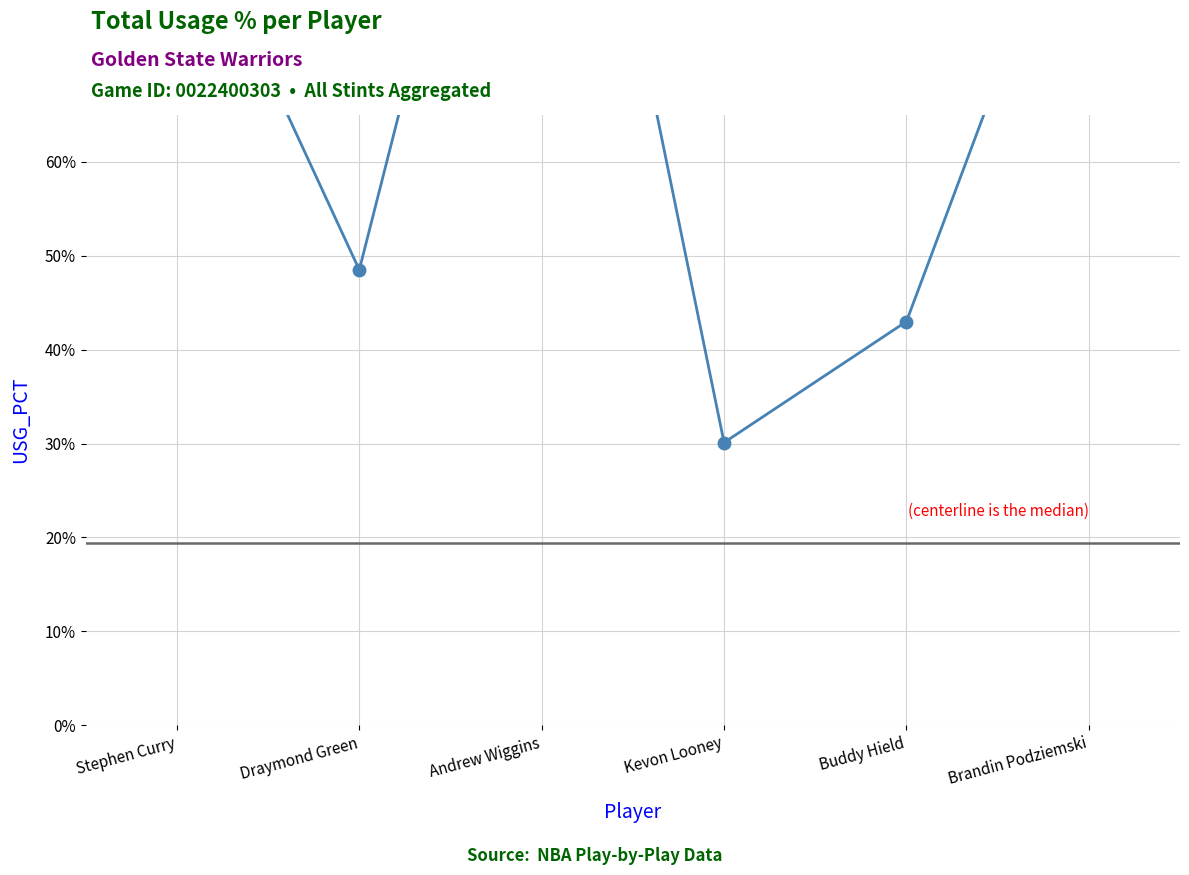

How many lines are shown in the chart?

1